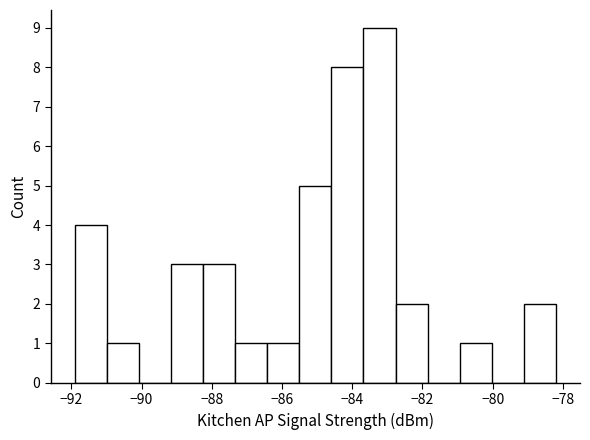

What is the height of the bar covering -91.8 to -91.0 on the x-axis? Neither the bar edges nor the heights are printed on the chart, so give them approximately, as read against the axes.

4